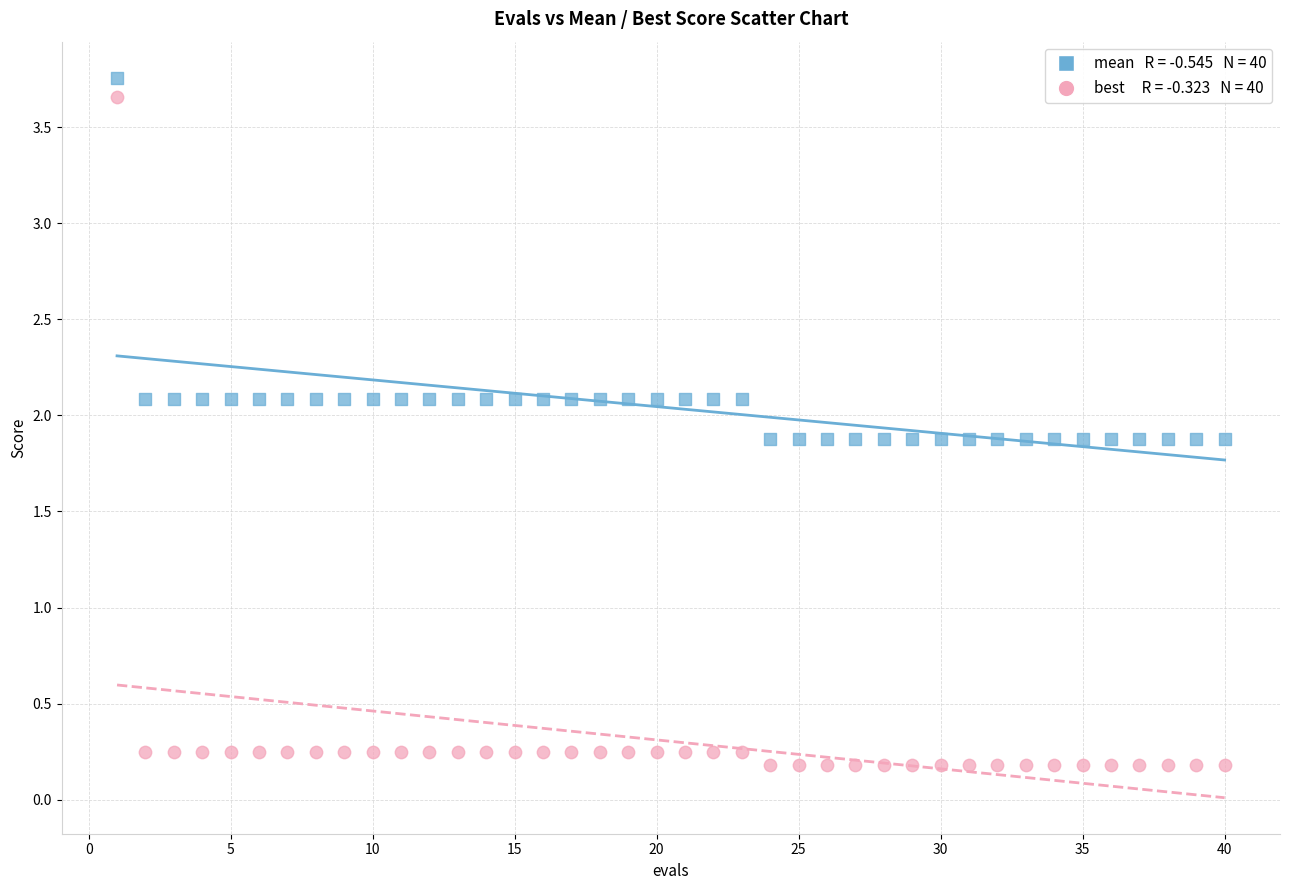

Across all data points, what is the range of X values (max minus min)?

39.0